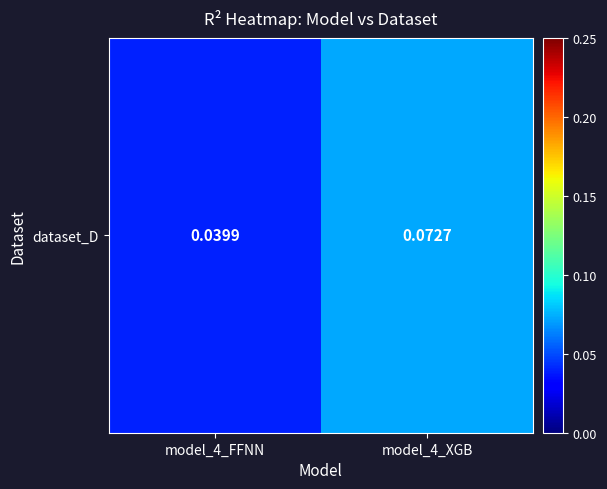

Reading right to left, transcribe all the data shown in this chart.

model_4_XGB=0.1	model_4_FFNN=0.0